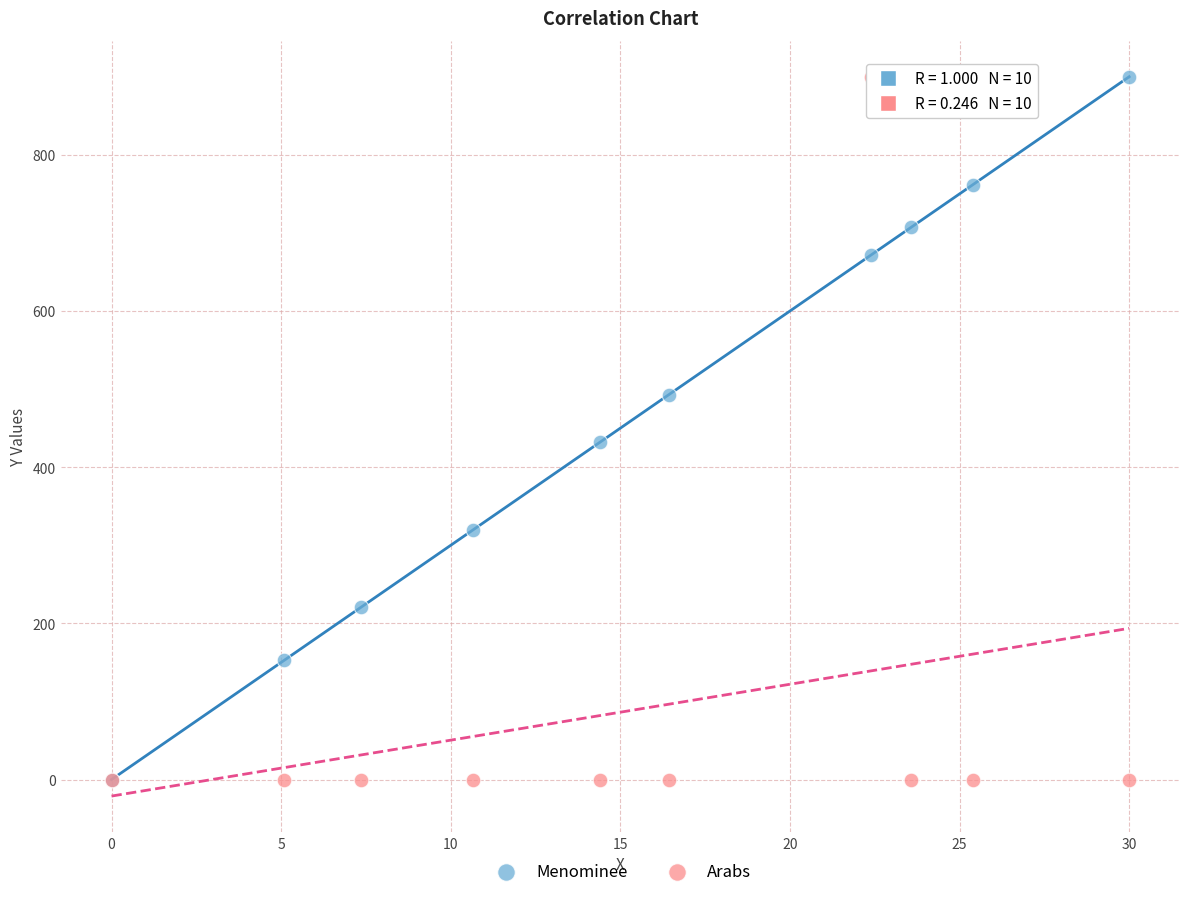

In the Menominee series, what Y value is closest to 450?

431.8